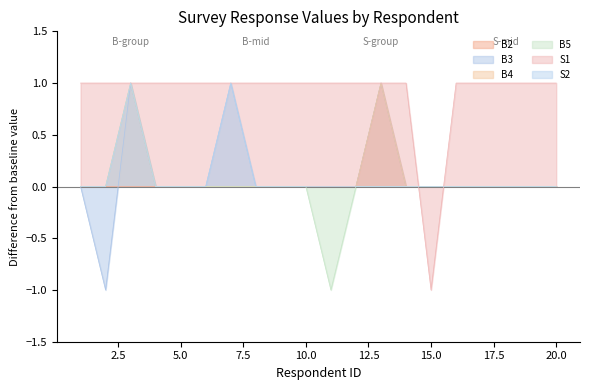

The S2 series shows 1 at 3. True or false?

True